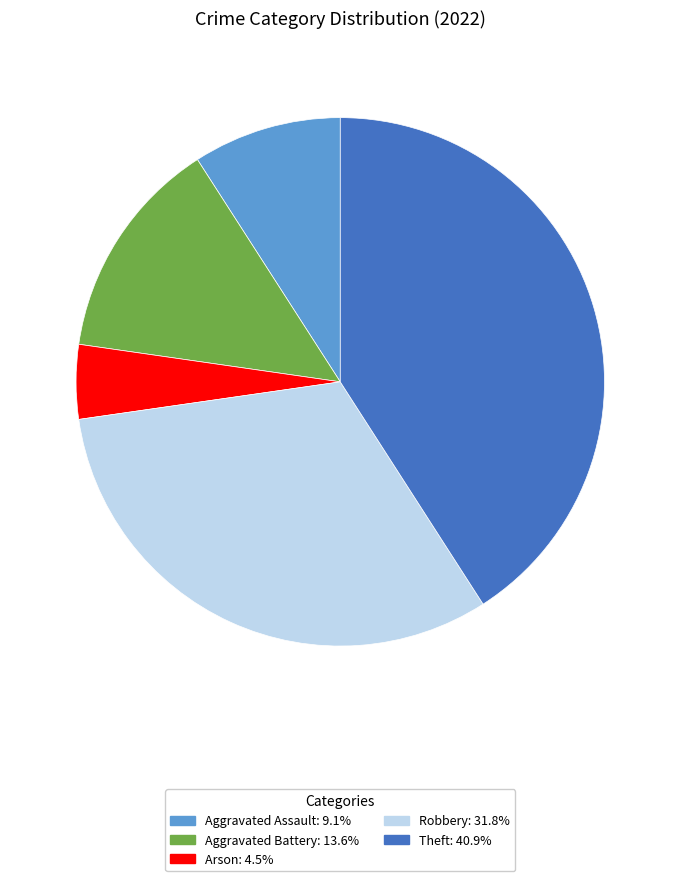

The Aggravated Assault slice represents 9% of the pie. True or false?

True